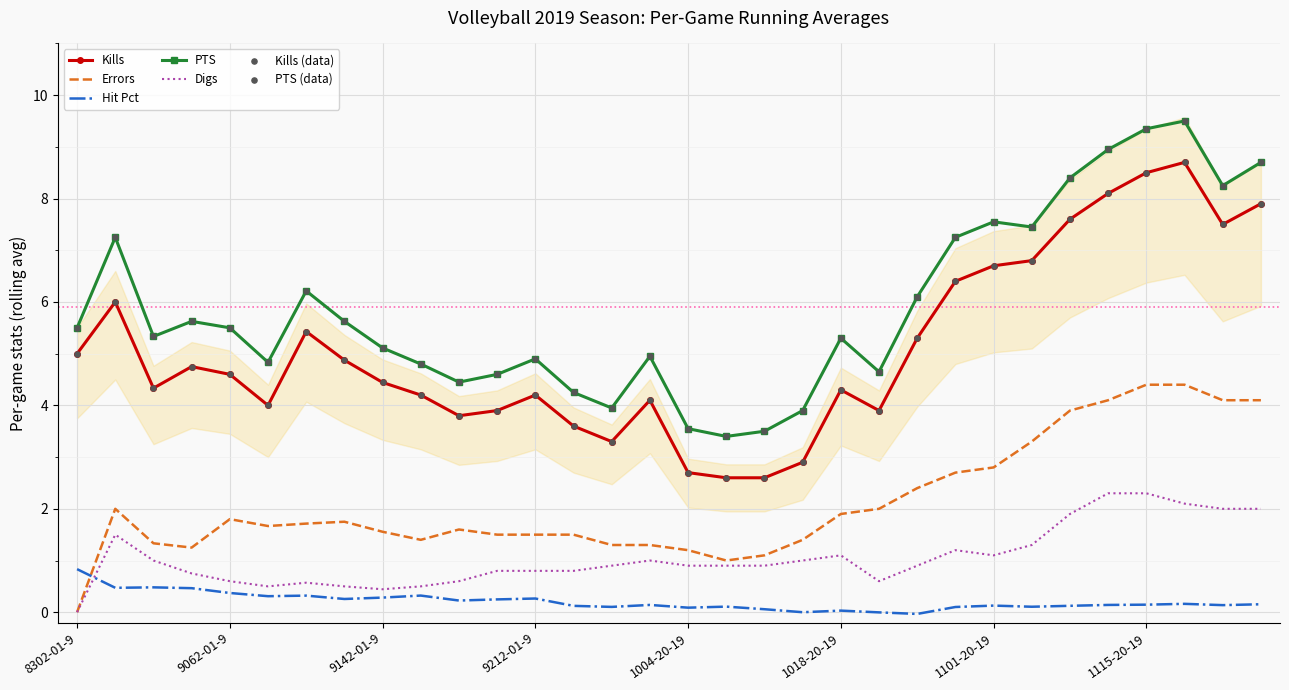

Is the value of Hit Pct at 9202019 greater than the value of Kills at 8302019?

No